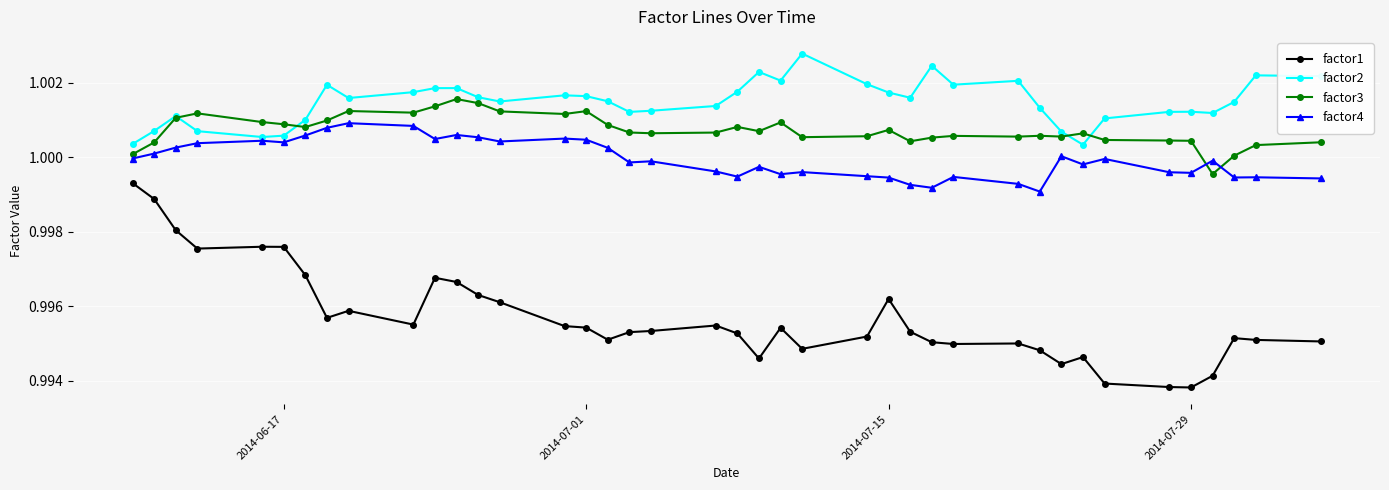

True or false: factor2 has more than 2 interior local peaks.

True